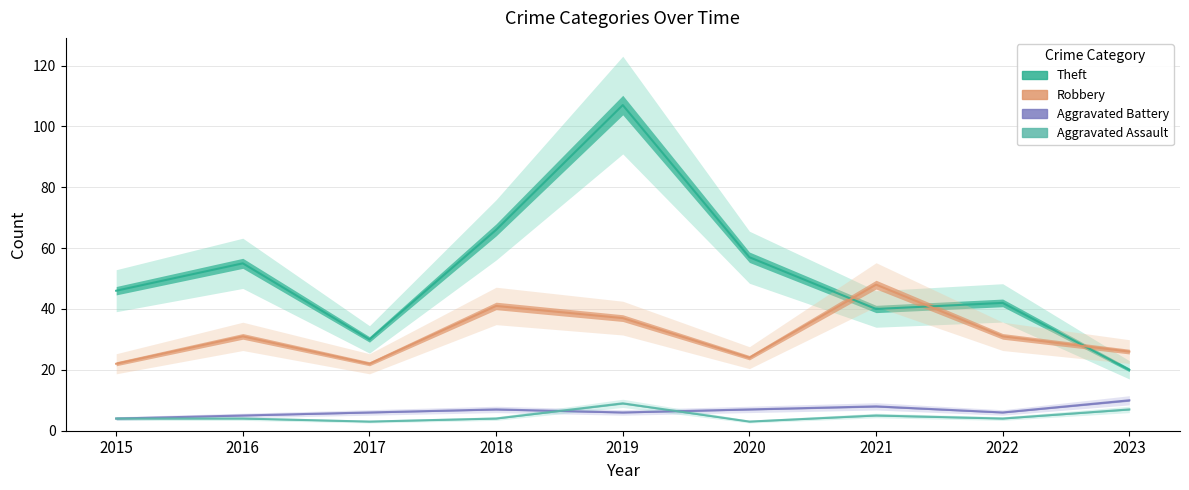

After their last crossing, which series has the higher values: Aggravated Battery or Aggravated Assault?

Aggravated Battery